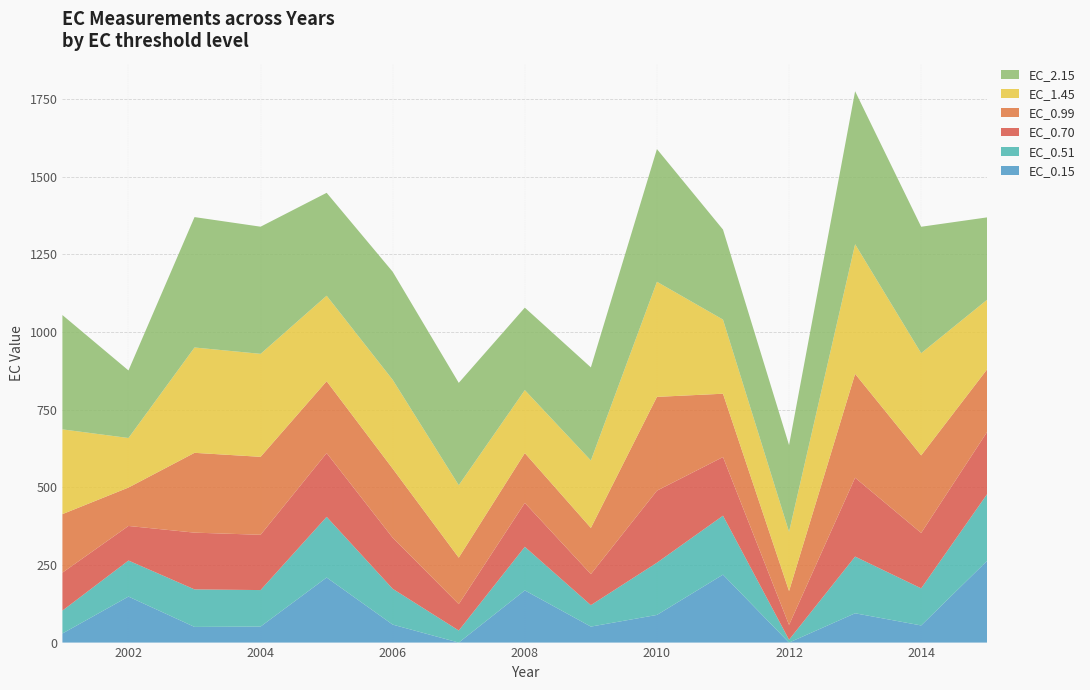

Reading left to right, what are all the values shown in this chart?

EC_0.15: 29.3	148.1	50.5	51.5	209.5	57.9	-1.3	168.0	51.5	89.1	218.7	-2.2	94.3	55.2	263.6
EC_0.51: 73.7	116.0	120.8	117.5	195.3	115.3	38.9	140.4	69.1	168.1	189.8	9.2	182.6	119.5	214.9
EC_0.70: 122.2	111.3	182.8	178.0	205.3	164.4	85.0	141.3	99.9	231.9	188.8	47.7	253.9	178.3	200.2
EC_0.99: 188.4	123.7	256.9	251.0	231.4	222.4	149.5	160.4	148.6	302.0	203.9	109.1	334.3	249.6	201.5
EC_1.45: 272.9	159.5	339.1	331.5	275.2	286.0	233.4	202.8	217.2	370.6	238.7	190.6	417.3	329.1	223.8
EC_2.15: 368.1	217.5	419.8	409.4	331.3	347.8	329.4	265.4	299.6	427.1	289.7	279.2	492.5	407.0	265.0